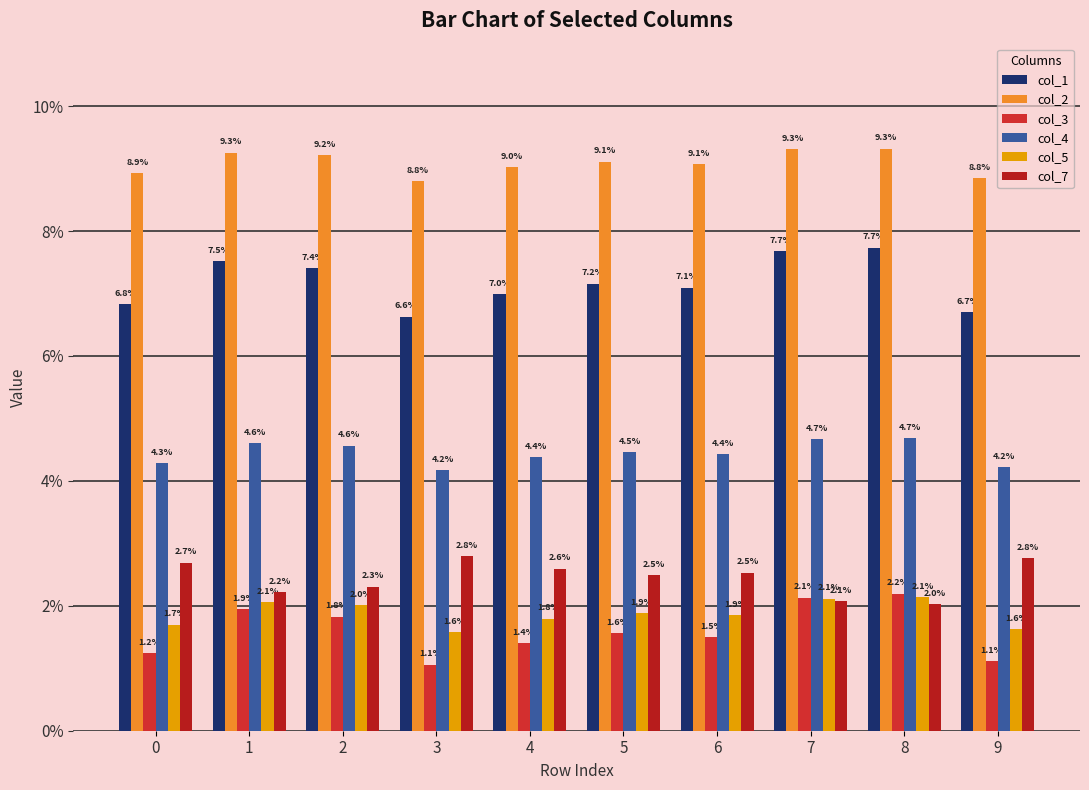

True or false: col_3 has a value of 0.0 at 7.

False